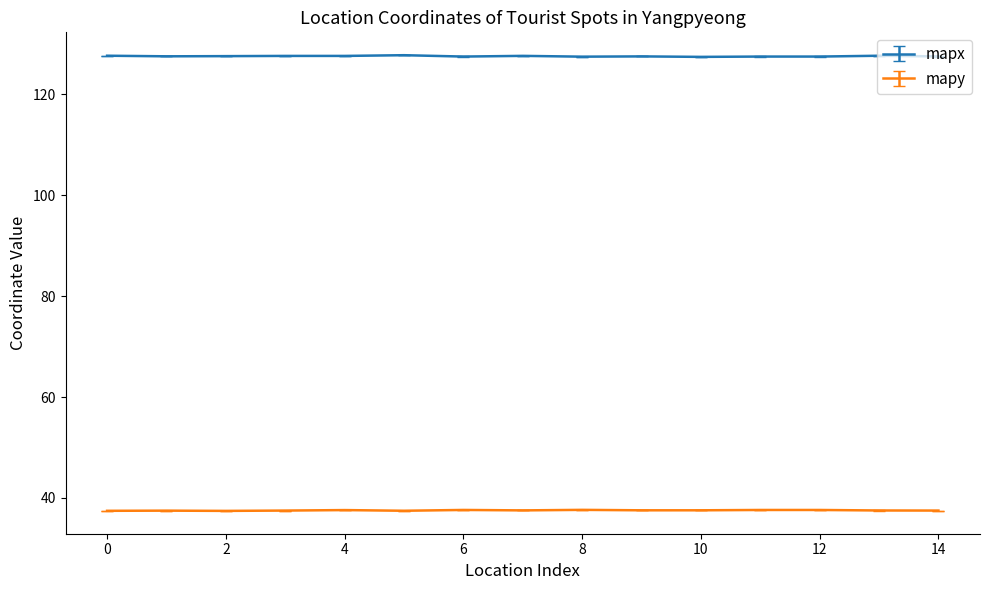

Does the chart display data point markers on the line(s)?

No